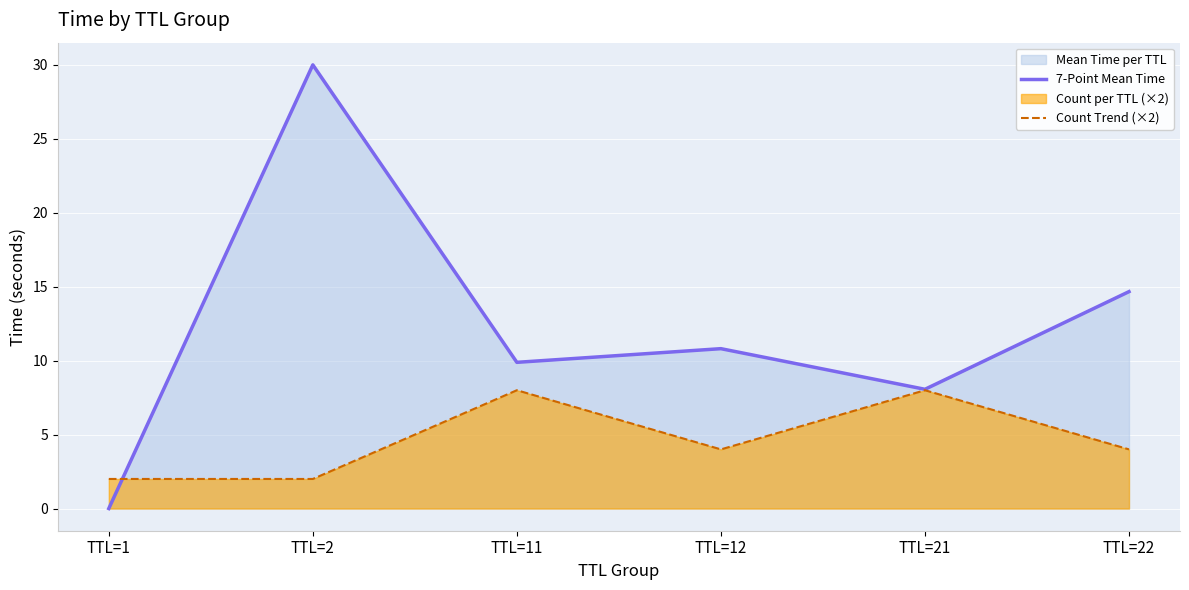

True or false: Count Trend (×2) has more than 1 points higher than both neighbors.

True